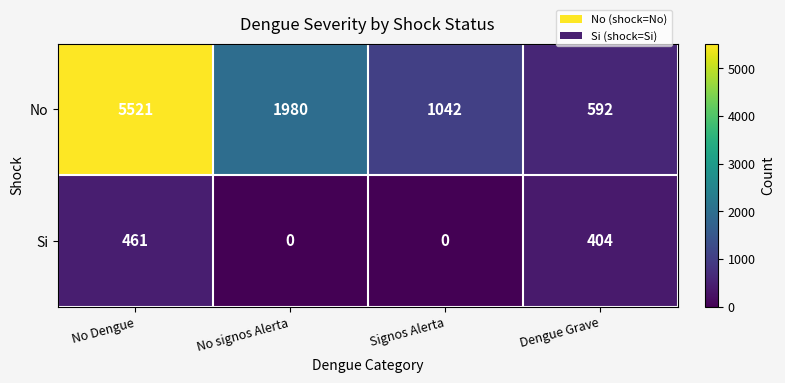

How many series are shown in this chart?

2